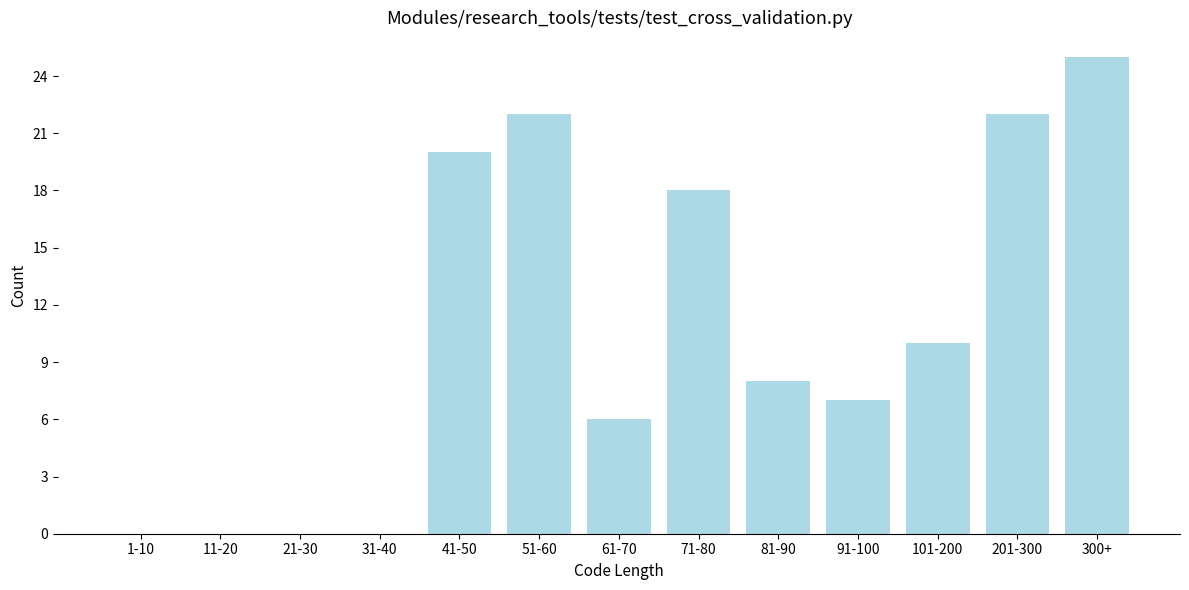

Reading right to left, list all the values displayed in this chart.

300+=25	201-300=22	101-200=10	91-100=7	81-90=8	71-80=18	61-70=6	51-60=22	41-50=20	31-40=0	21-30=0	11-20=0	1-10=0